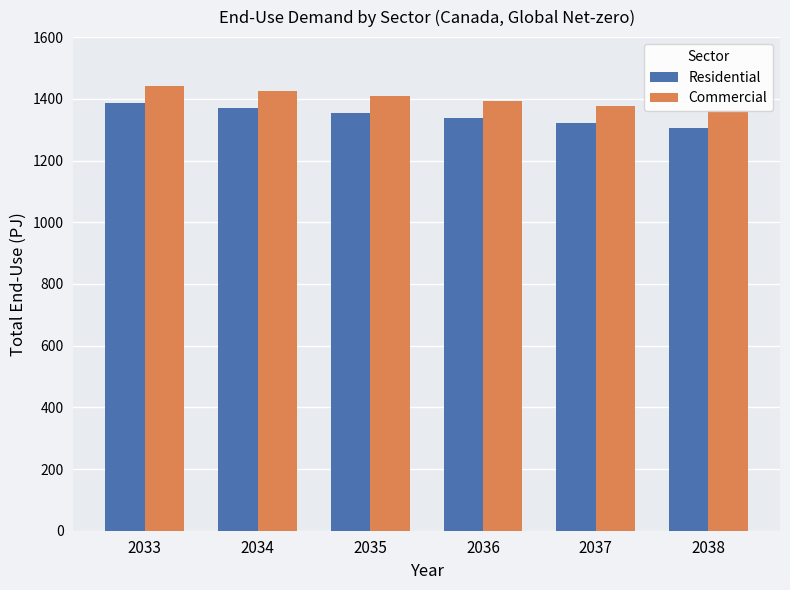

At which label does Residential reach its minimum?

2038